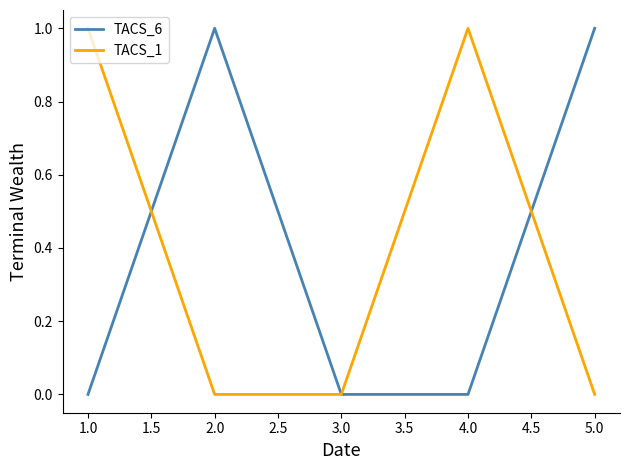

What position from the left is 4.0?

4